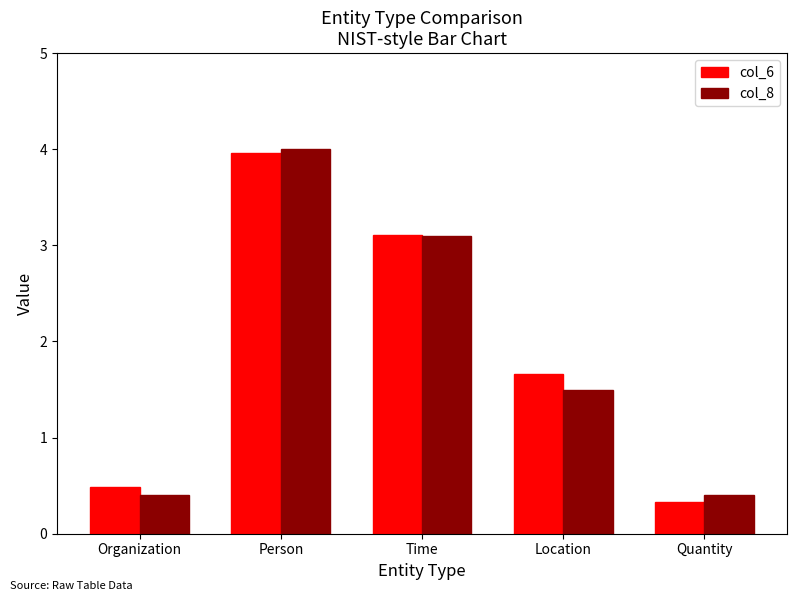

Between Organization and Time, which series saw the biggest shift?

col_8